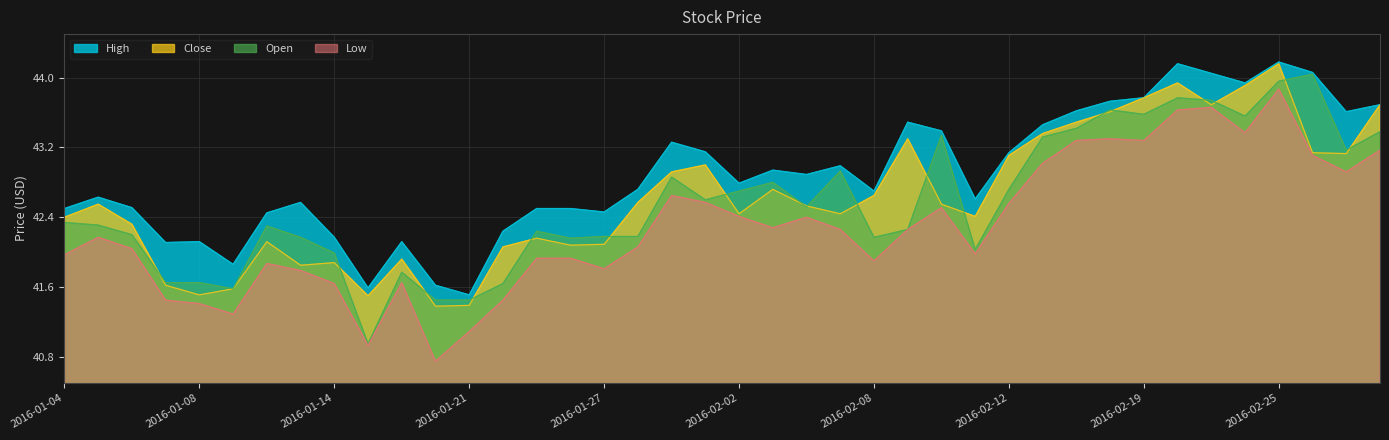

Where does the Open series first go above 42?

2016-01-04